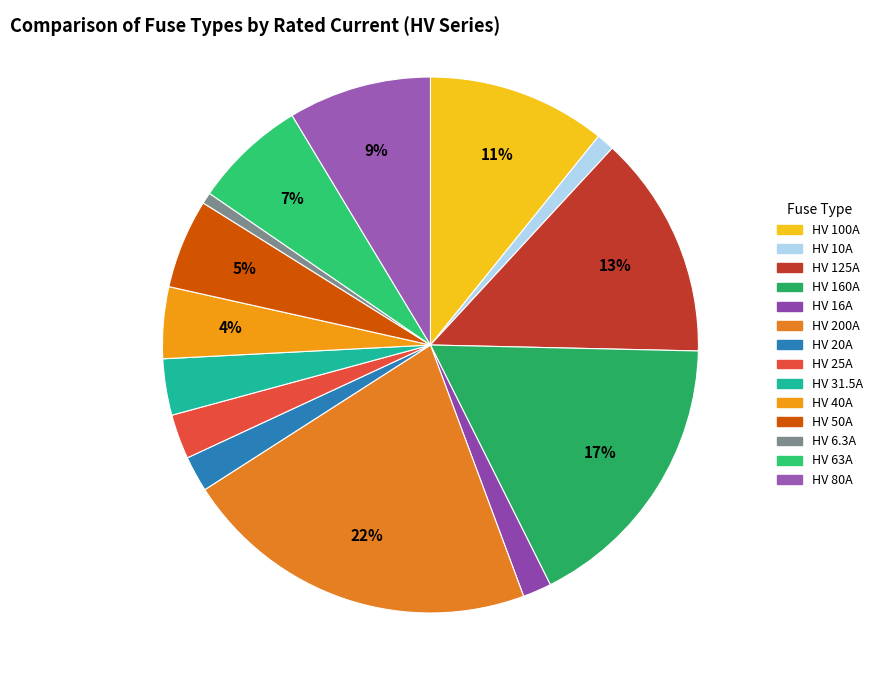

How many slices are in this pie chart?

14